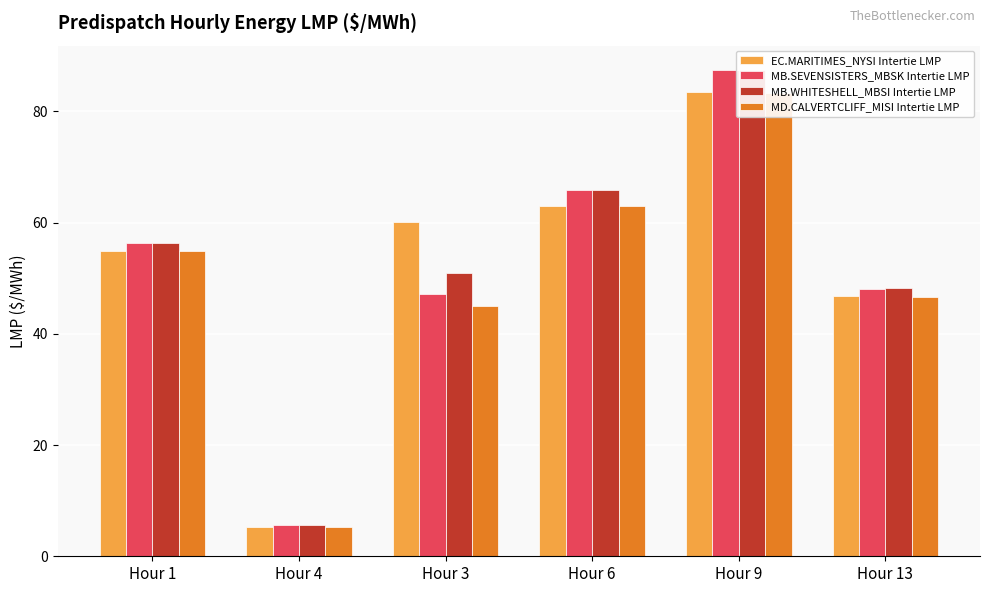

List the series in order of their peak value, highest first.

MB.SEVENSISTERS_MBSK Intertie LMP, MB.WHITESHELL_MBSI Intertie LMP, EC.MARITIMES_NYSI Intertie LMP, MD.CALVERTCLIFF_MISI Intertie LMP